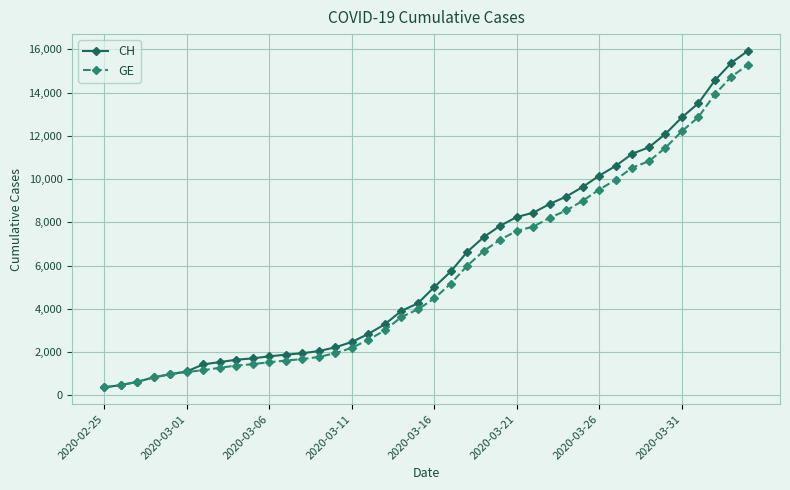

Which series has the largest range (max minus min)?

CH